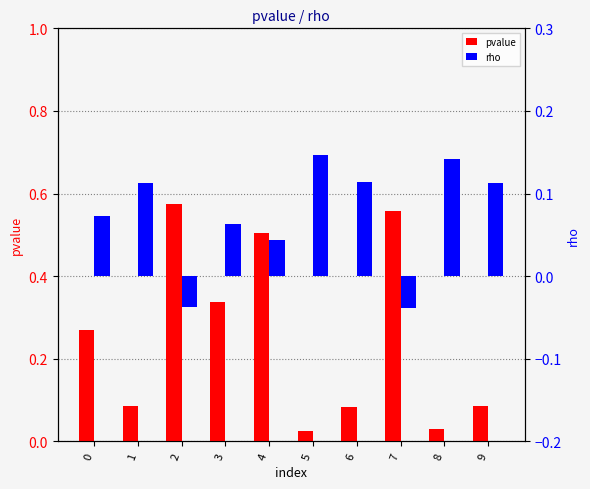

How many rho values are between 0 and 1?

8